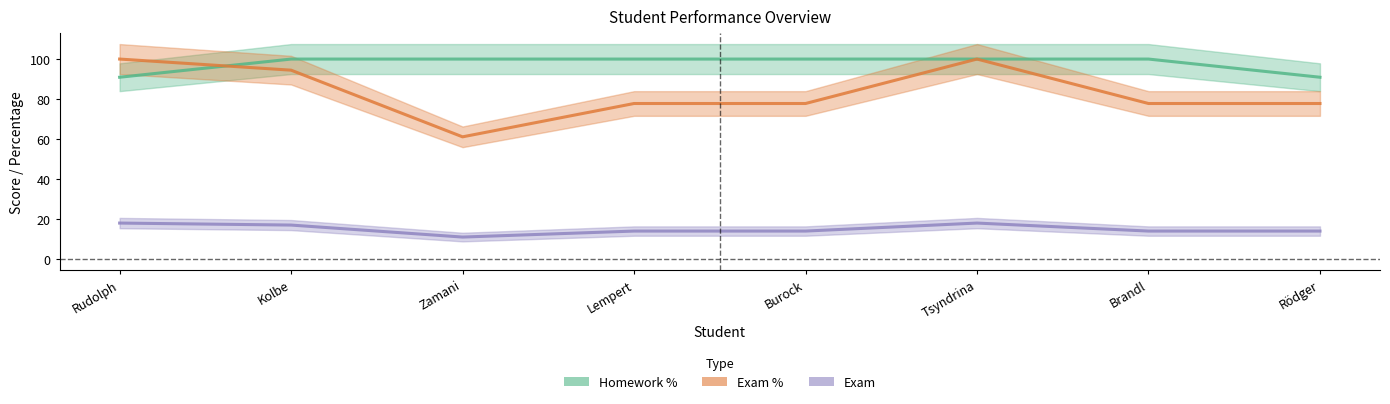

The Homework % series shows 142.8 at Lempert. True or false?

False